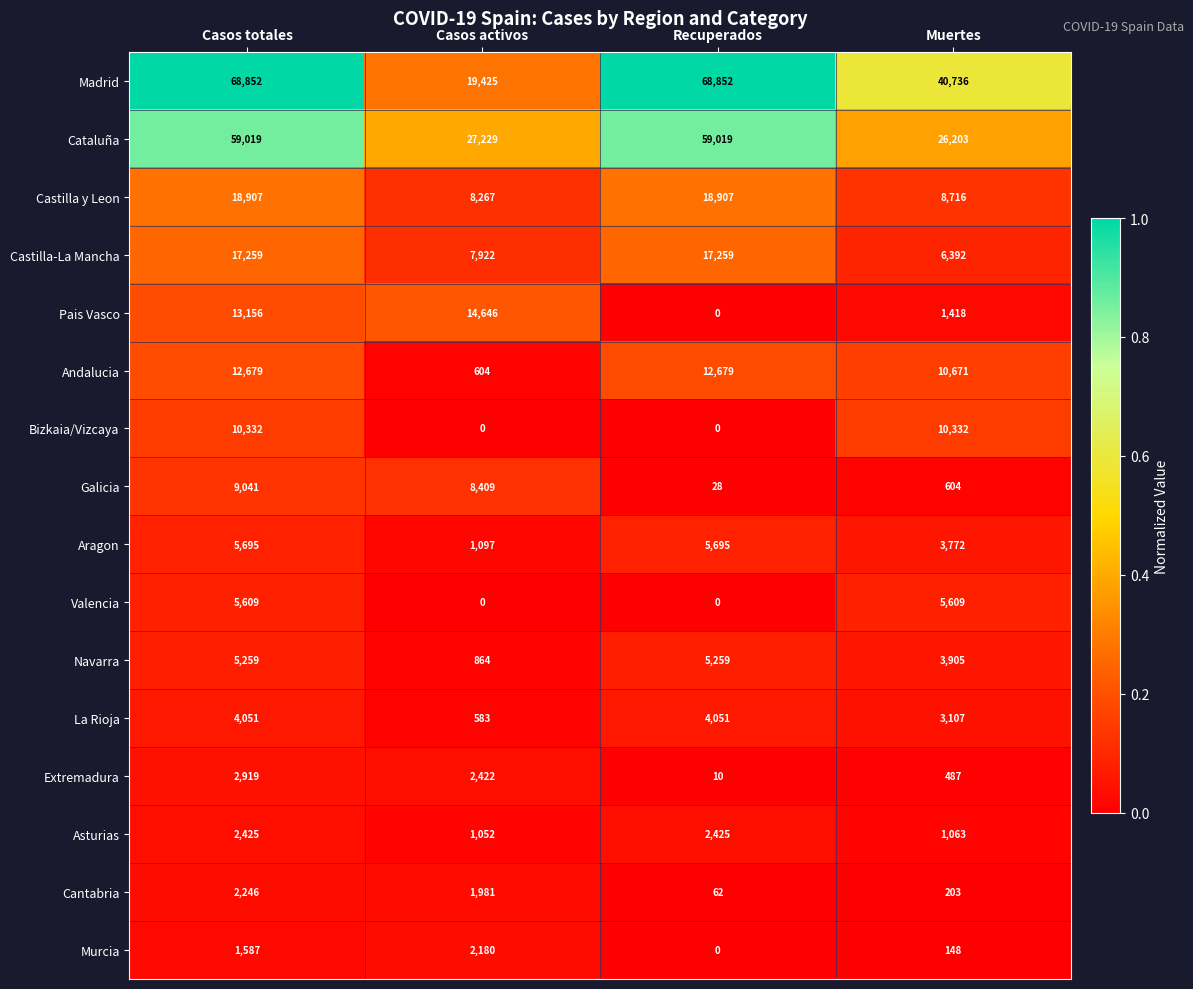

What is the difference between the maximum and minimum values in the Bizkaia/Vizcaya series?

10332